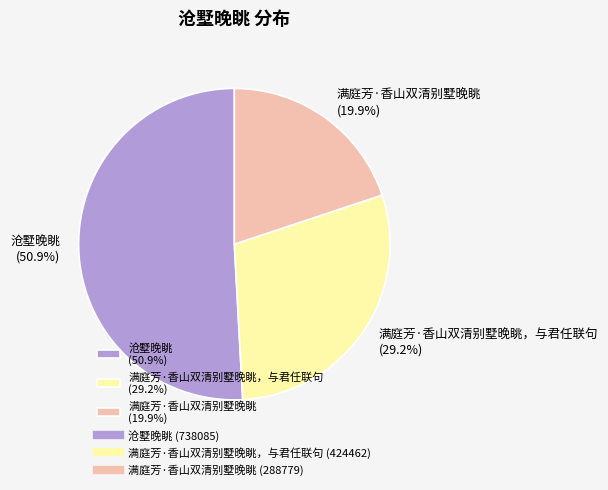

What percentage is NOT represented by 满庭芳·香山双清别墅晚眺，与君任联句 (29.2%)?

70.8%